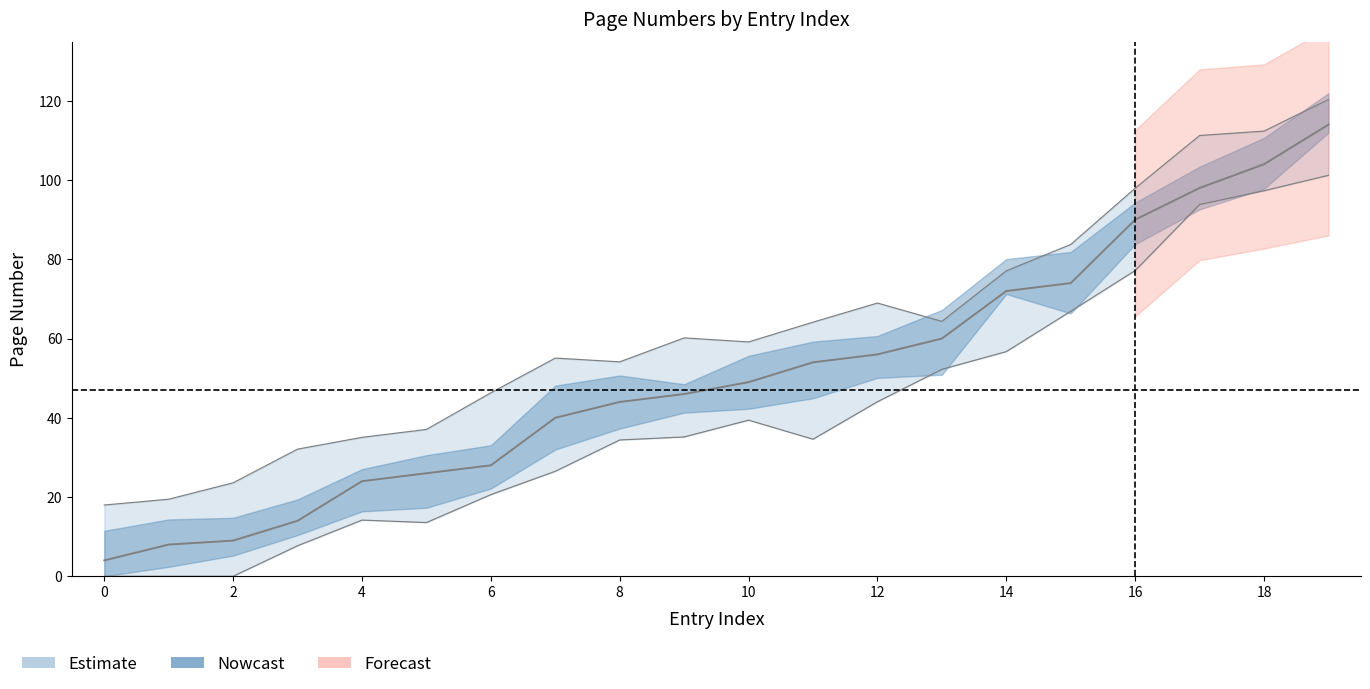

Between 9 and 14, which is larger?

14